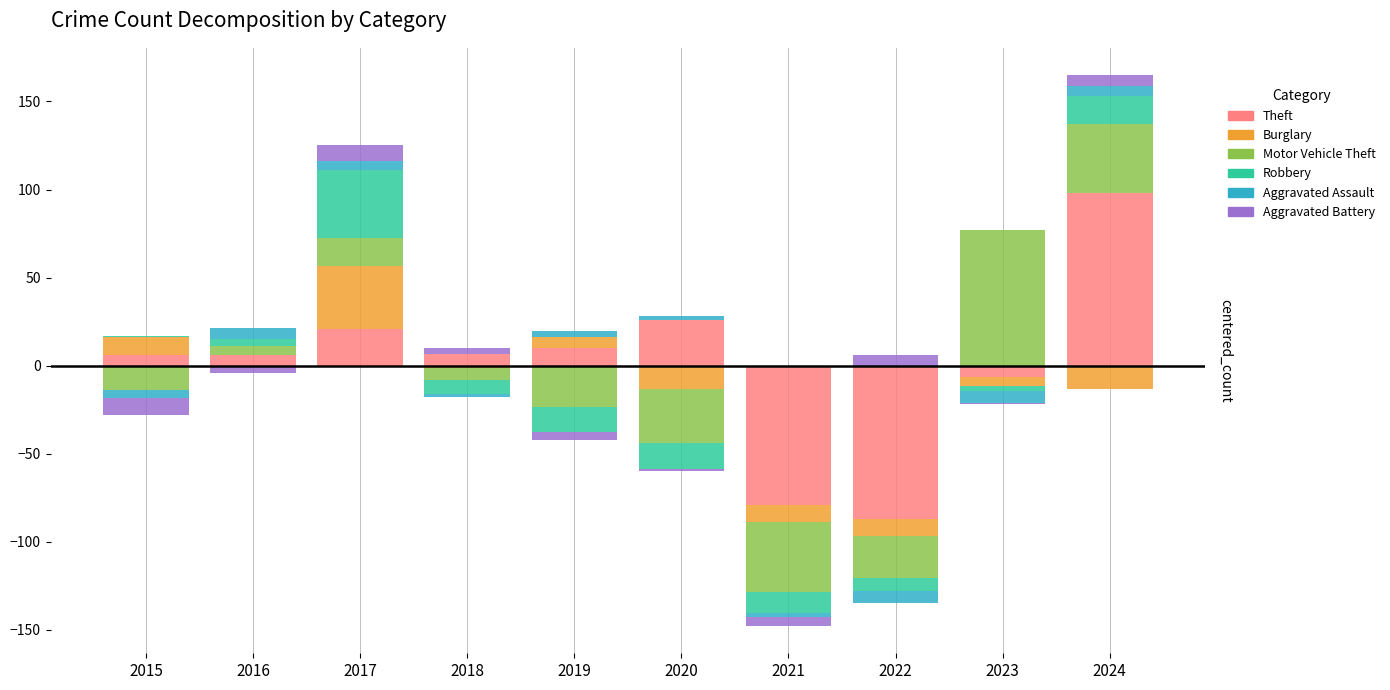

How many bars are there in total?

60